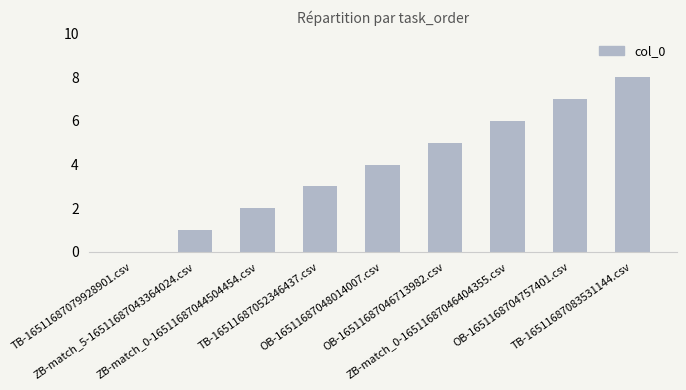

What is the maximum value shown in the chart?

8